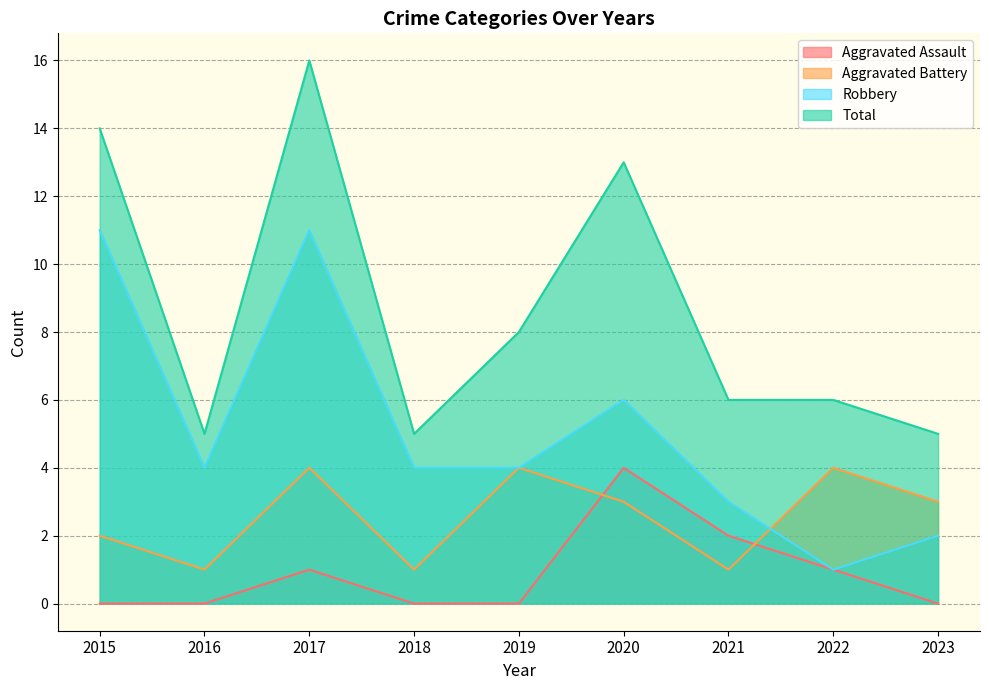

How many data points in Robbery are above 4?

3